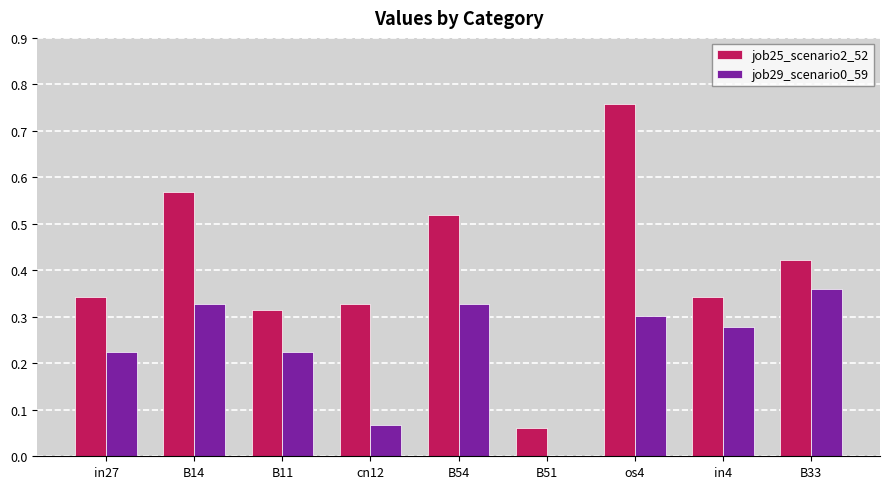

What is the sum of all job29_scenario0_59 values?

2.1